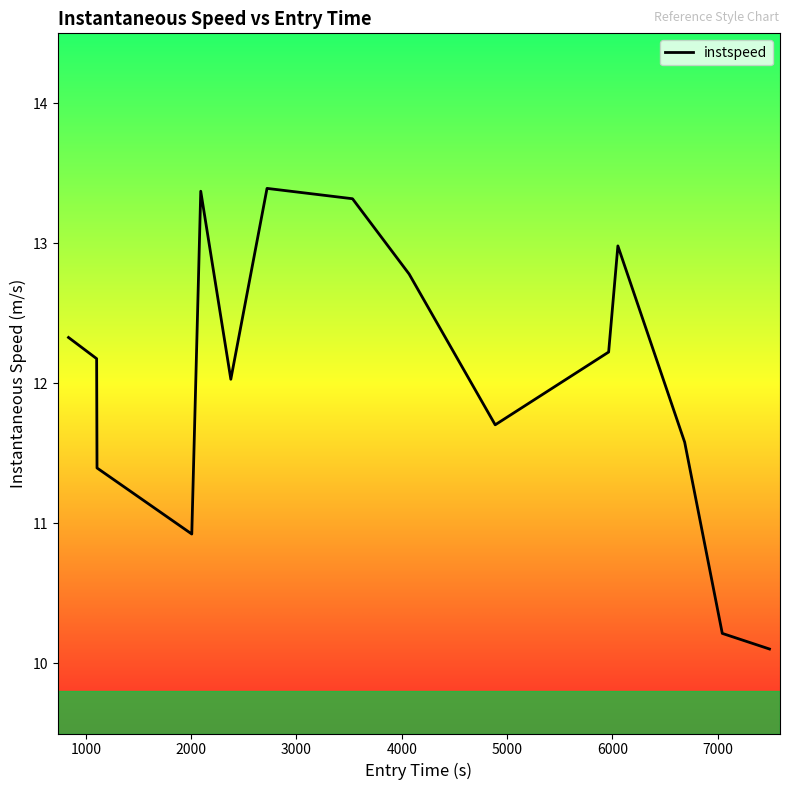

What is the difference between the maximum and minimum values?

3.3